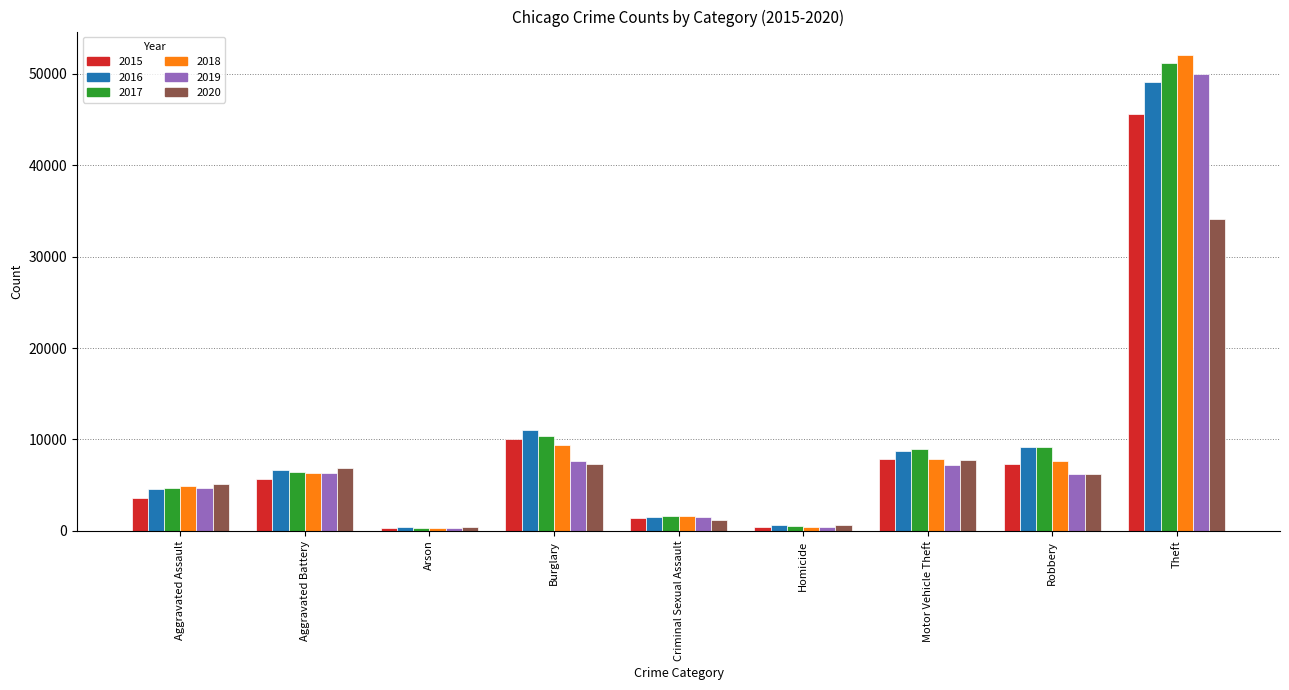

What value does the 2018 series have at Burglary, to the nearest 100?

9400